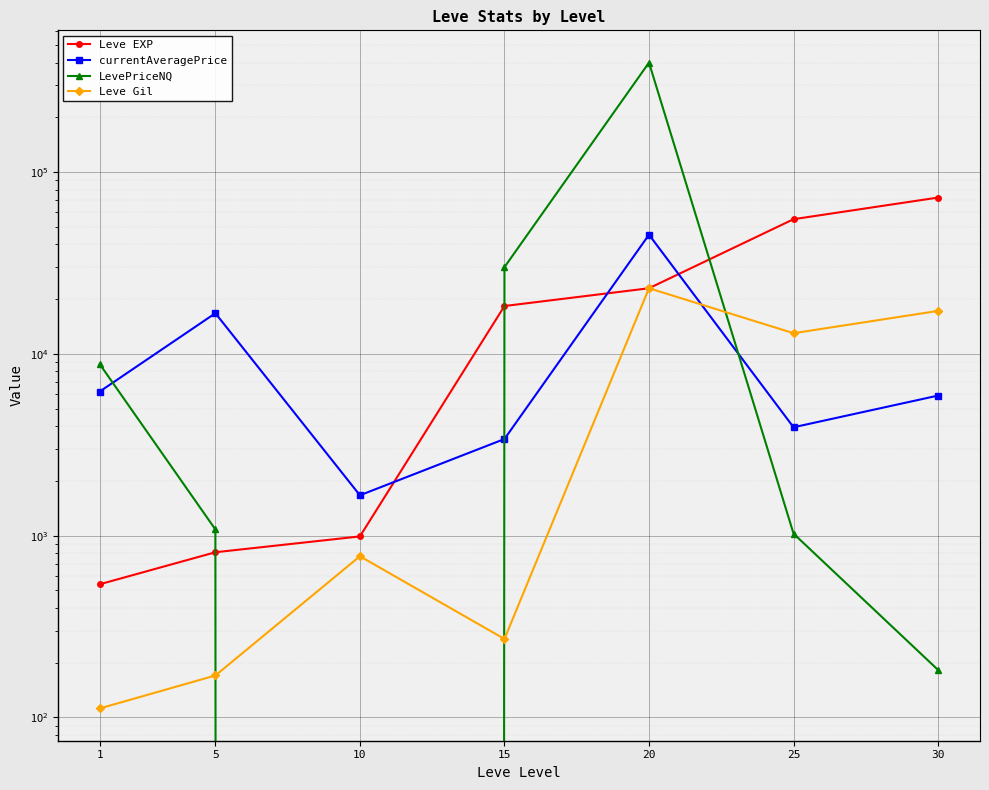

What is the value of the currentAveragePrice point at the 4th from the left?

3400.1